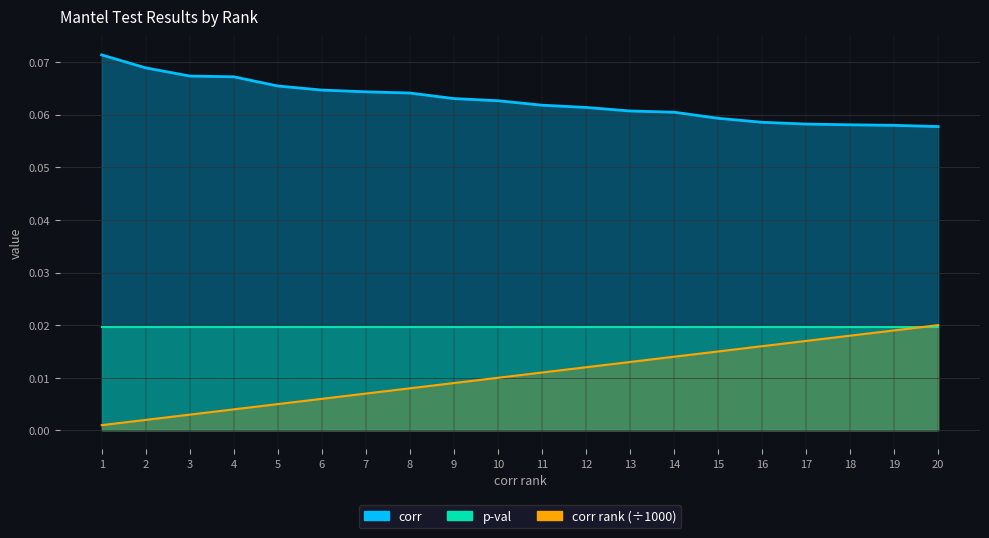

Between 11 and 8, which is larger?

8